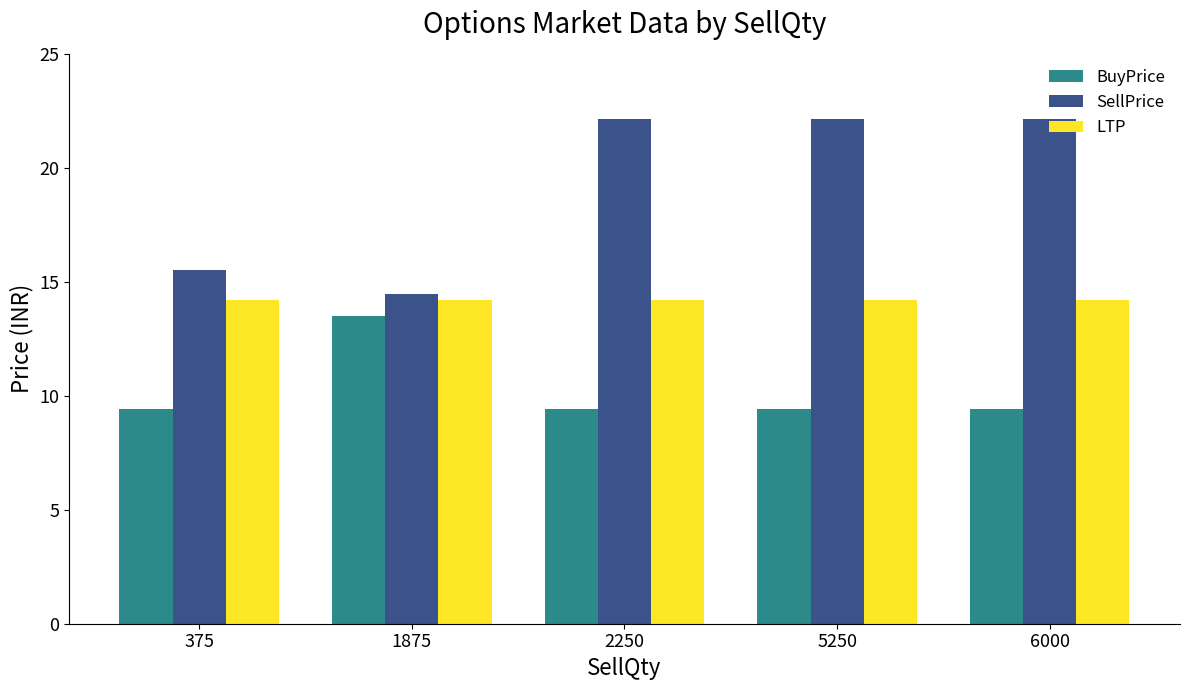

What is the value of the LTP bar at the 3rd from the left?

14.2